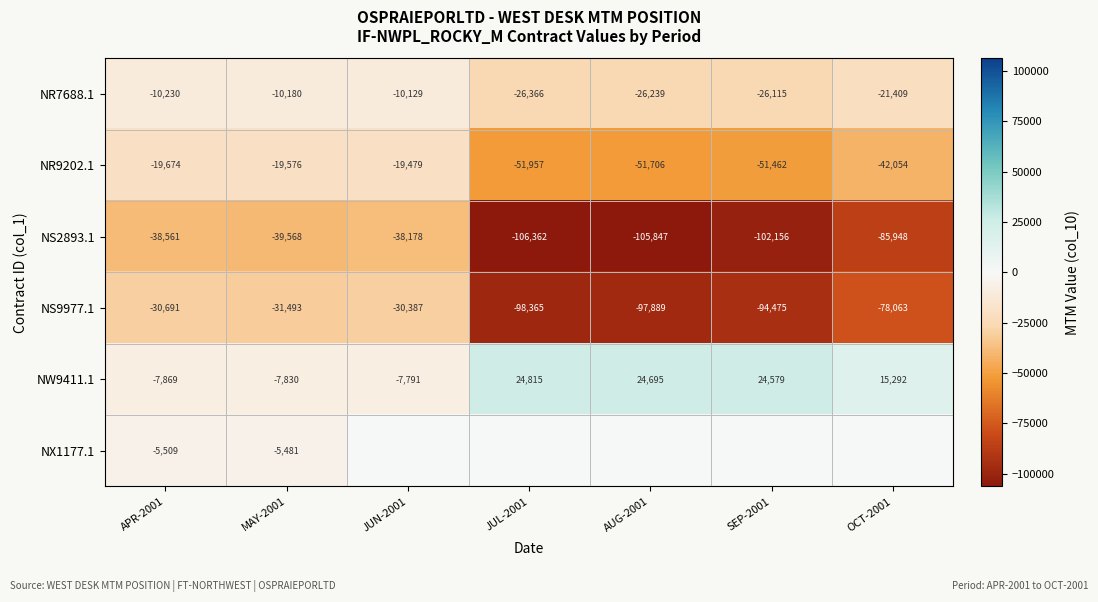

Read the NS9977.1 value at OCT-2001, to the nearest 100.

-78100